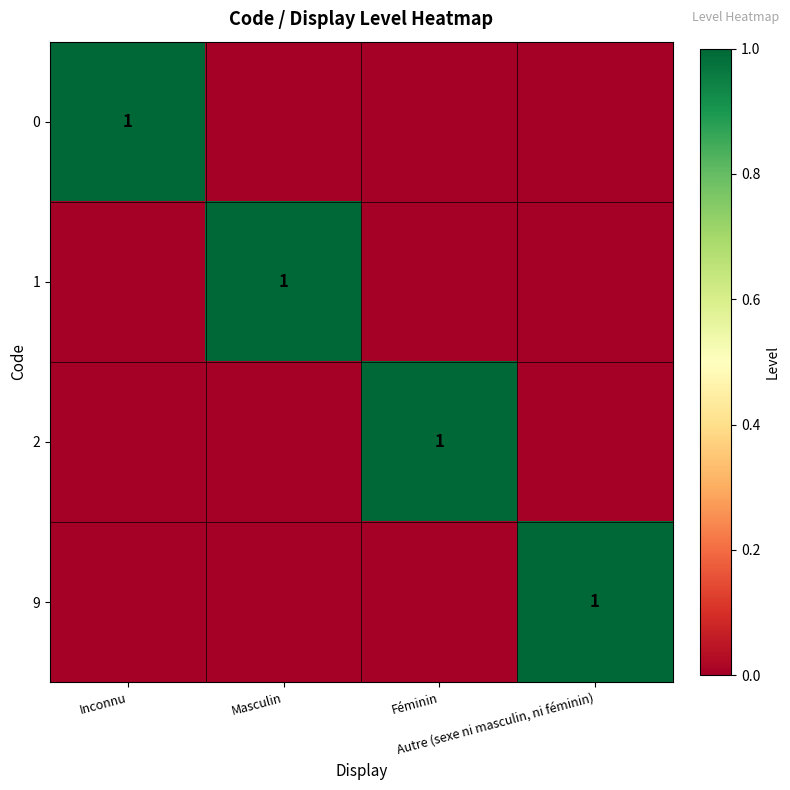

Count the number of categories in the chart.

4